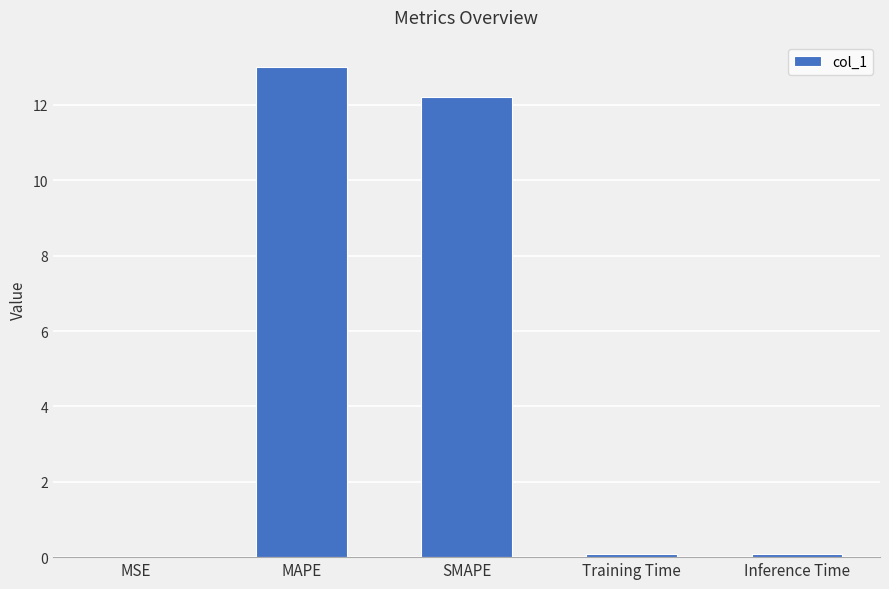

What is the greatest value displayed?

13.0